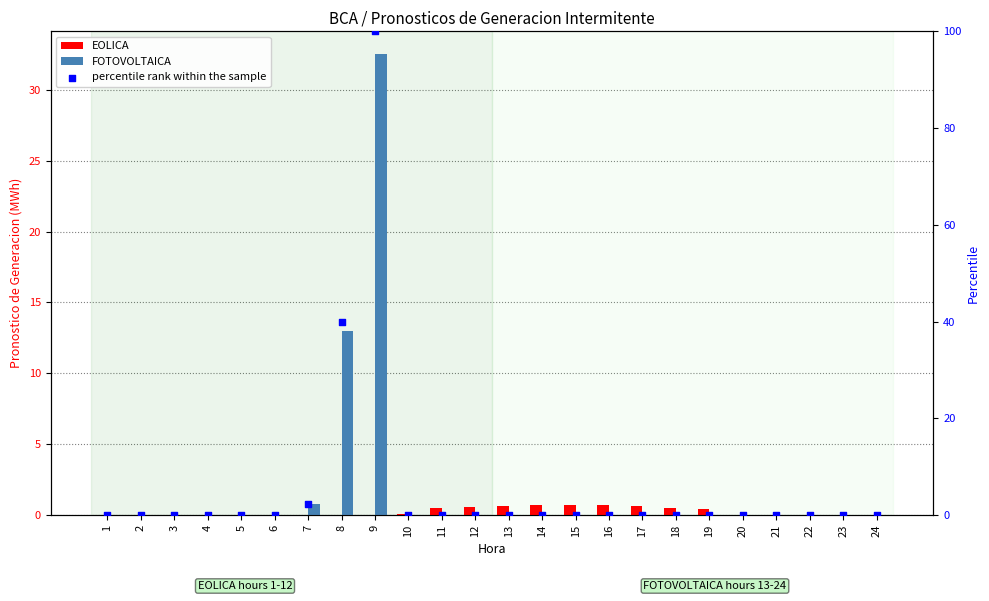

What are all the series names shown in the legend?

EOLICA, FOTOVOLTAICA, percentile rank within the sample